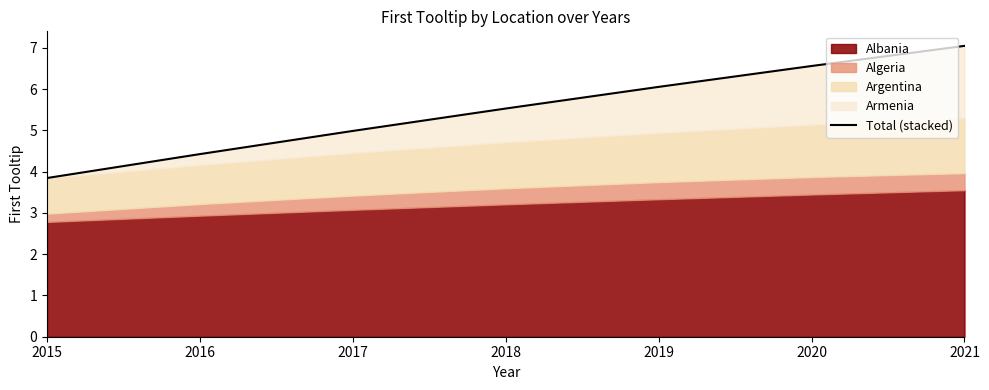

Does the chart have visible grid lines?

No